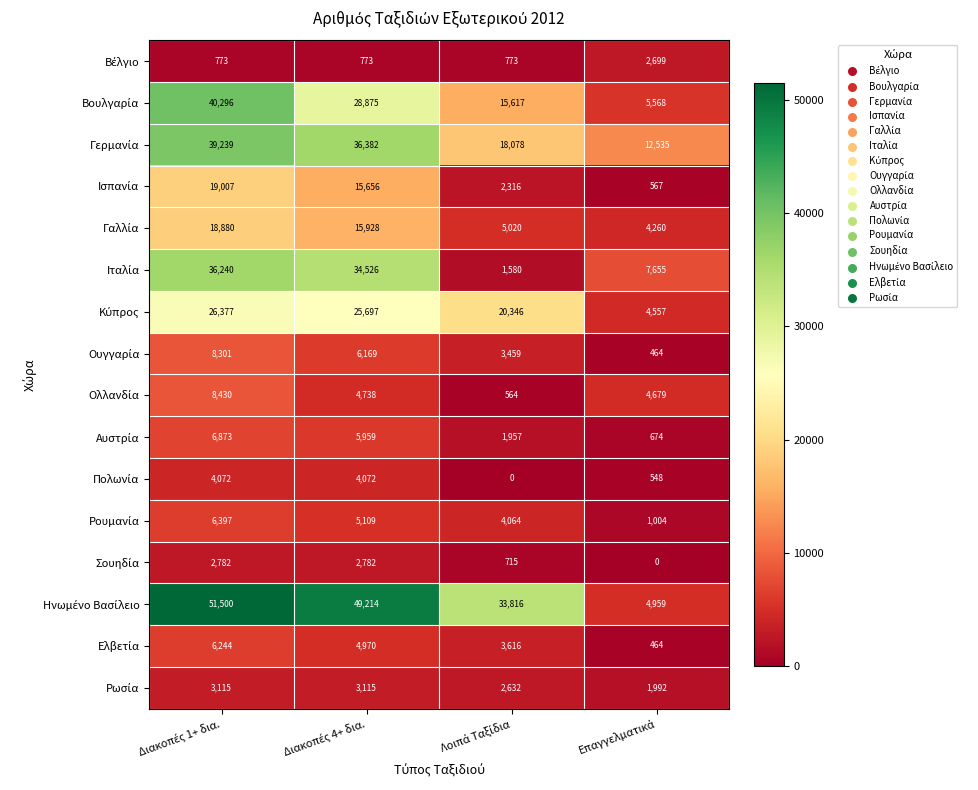

What is the maximum value shown in the chart?

51500